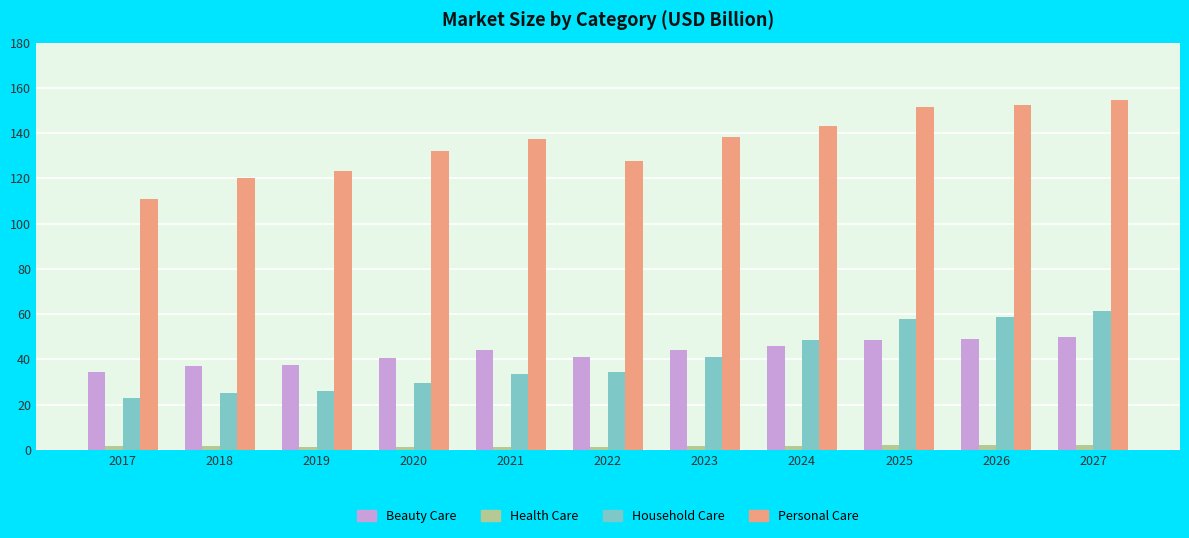

At which label does Personal Care reach its peak?

2027